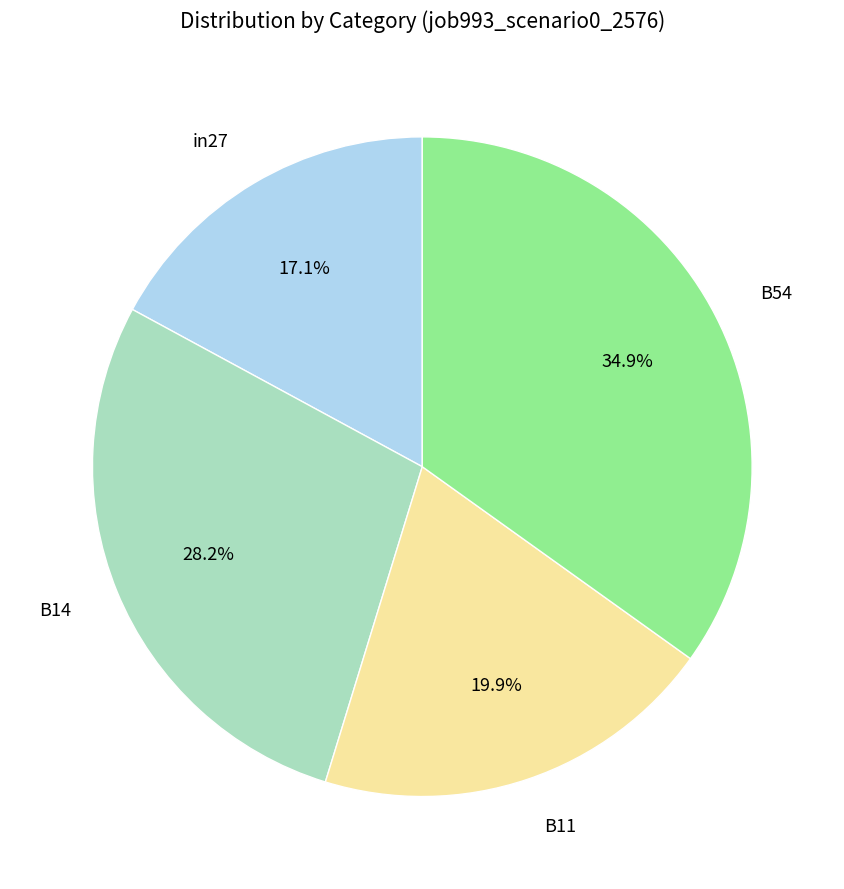

To the nearest percent, what portion does B14 represent?

28%